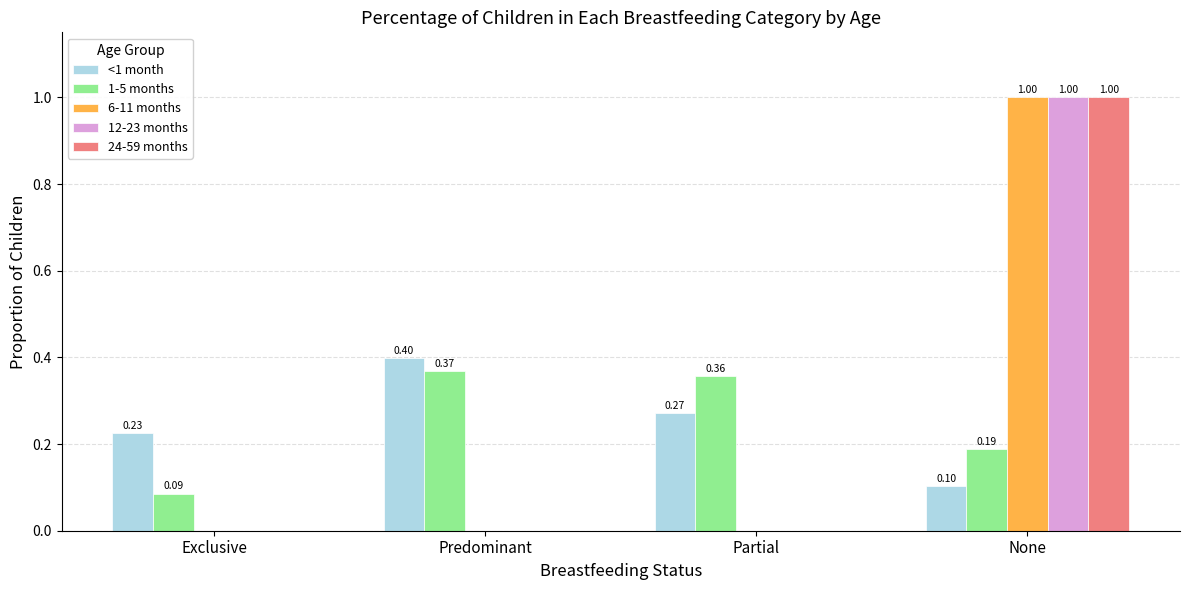

Count the 1-5 months values in the range 0 to 1.

4